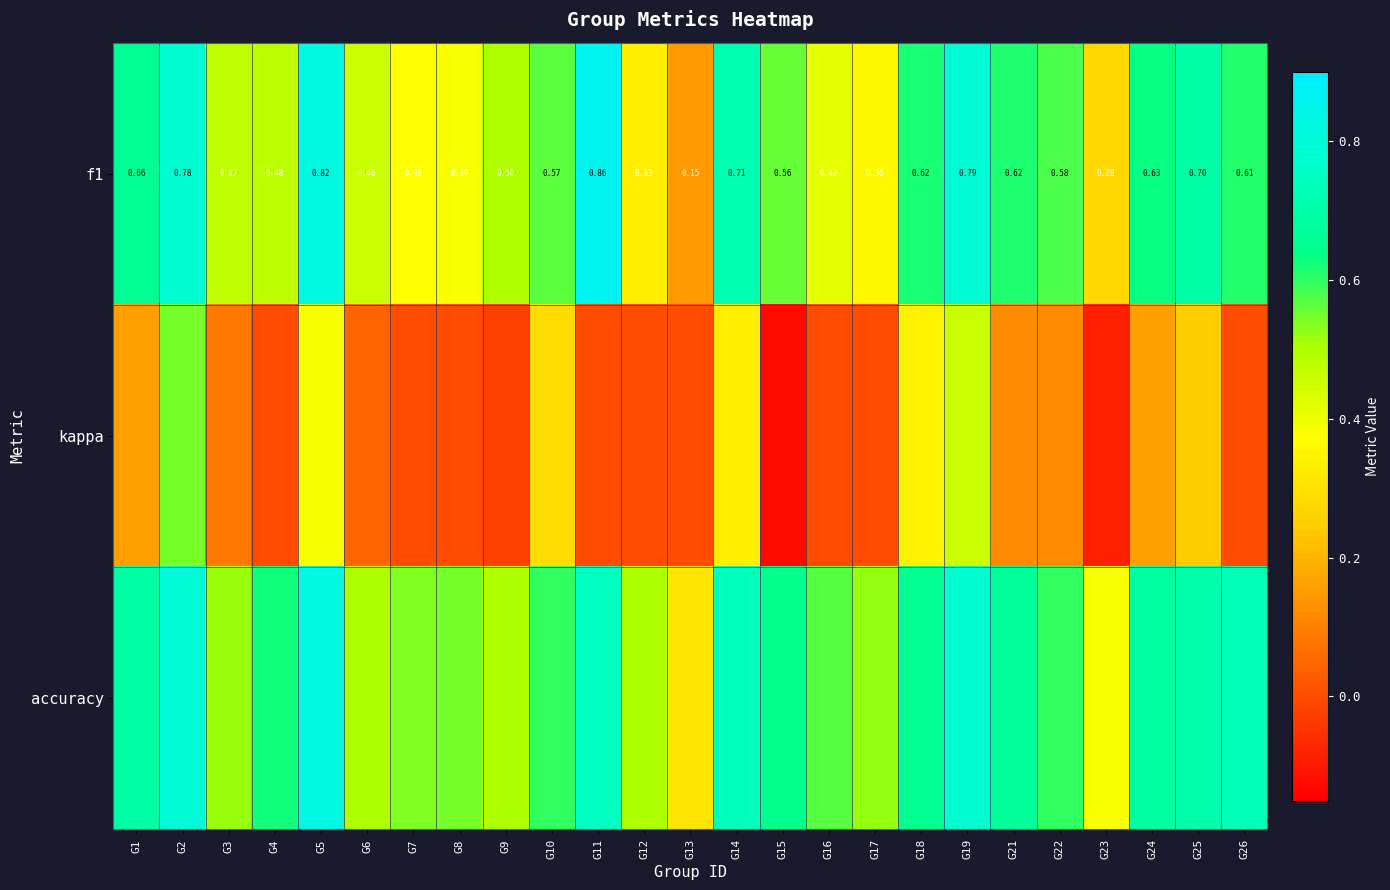

What is the difference between the kappa values at G3 and G14?

0.2